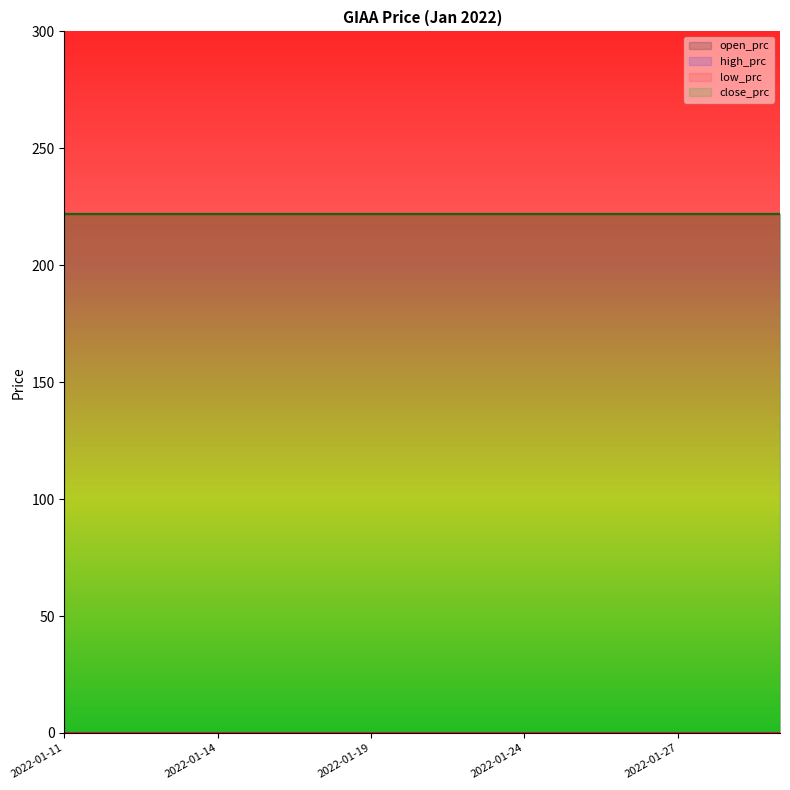

What are all the series names shown in the legend?

open_prc line, high_prc line, low_prc line, close_prc line